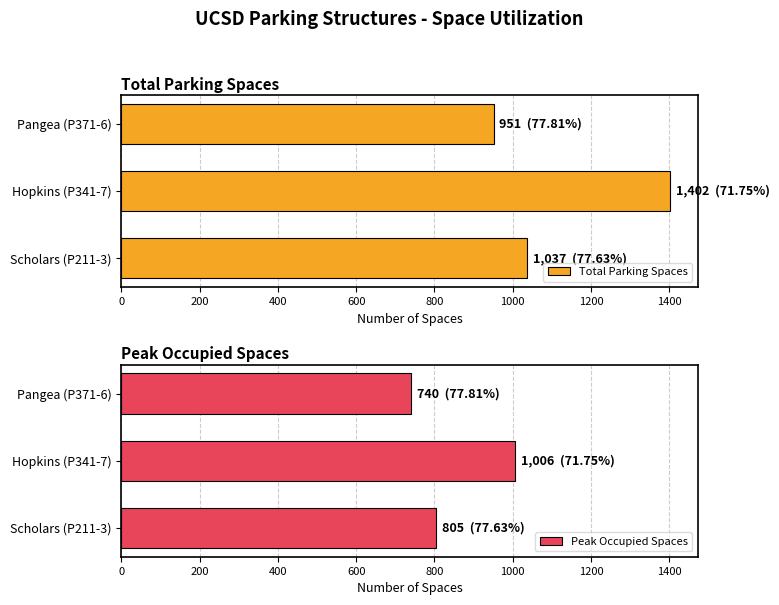

How many data points in Peak Occupied Spaces are above 805?

1